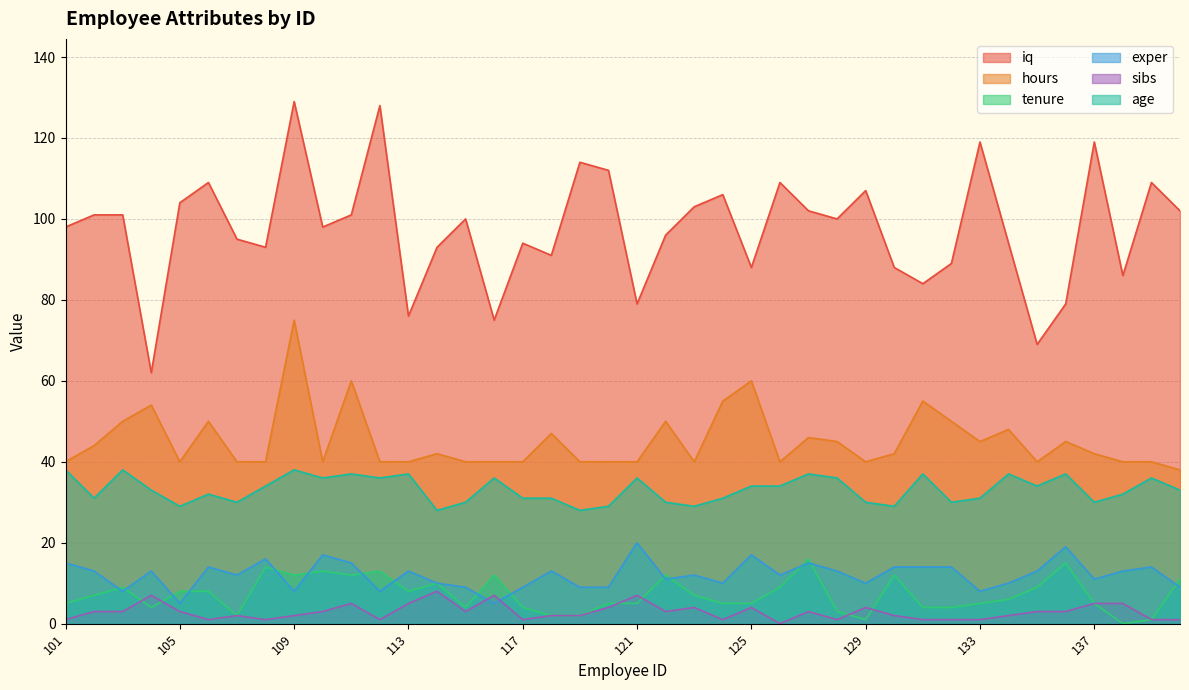

After their last crossing, which series has the higher values: tenure or sibs?

tenure